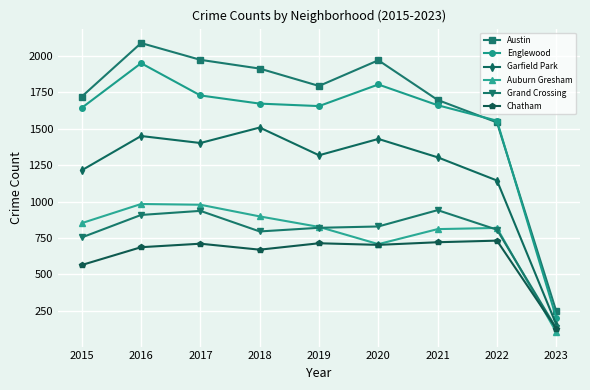

At which category is the sum across all series the highest?

2016